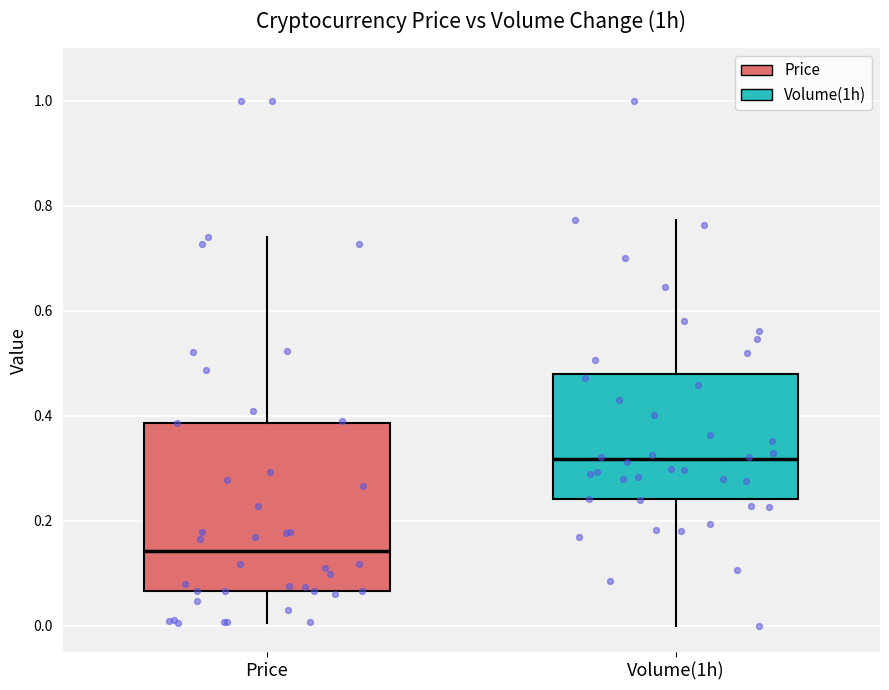

Where is the lower edge of the box for Price on the y-axis? The values are not printed on the chart, so give them approximately, as read against the axis.

0.06